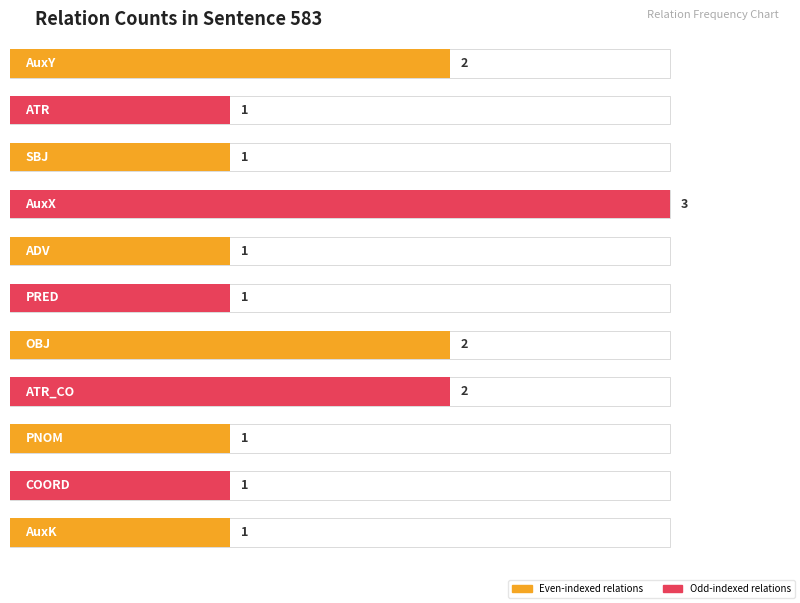

At which category does the chart reach its peak across all series?

AuxX